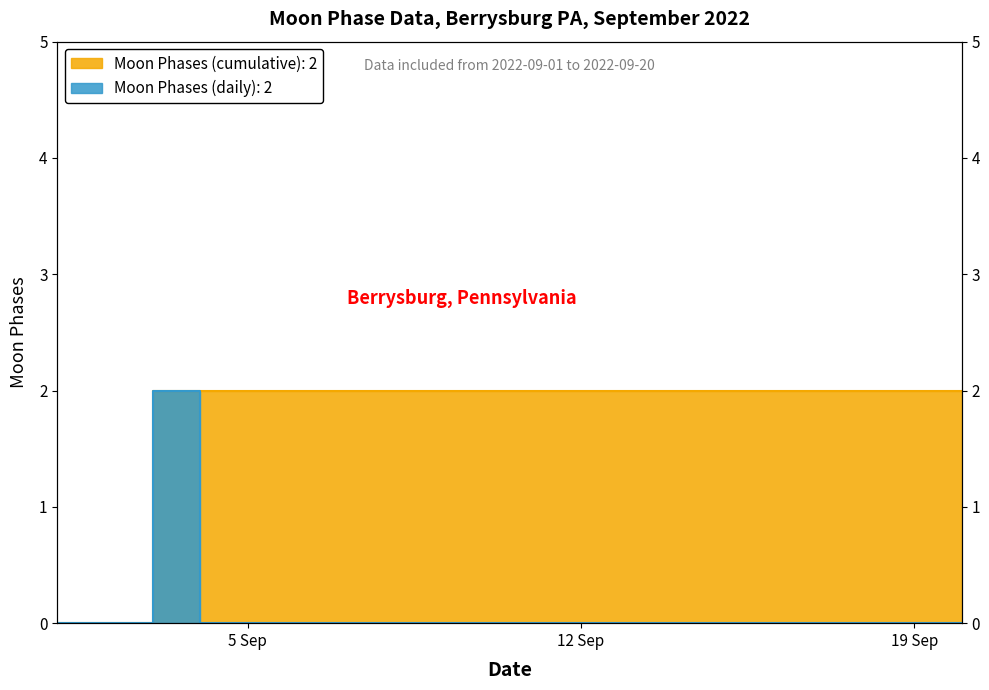

Which series has the widest spread of values?

Moon Phases (cumulative)